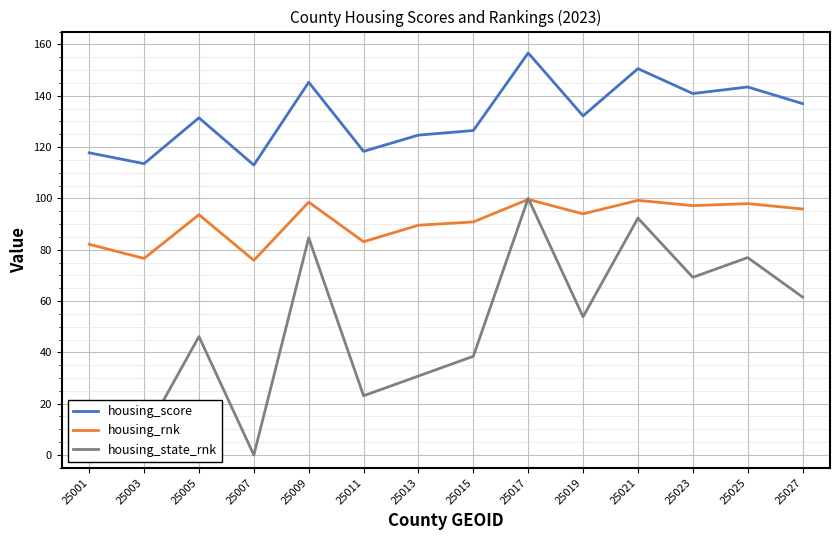

After their last crossing, which series has the higher values: housing_state_rnk or housing_rnk?

housing_rnk